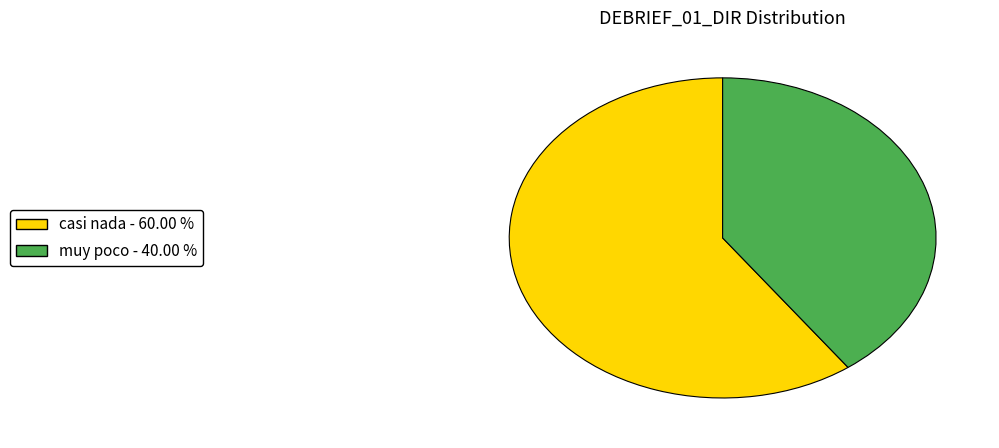

Is there a majority slice in this chart?

Yes